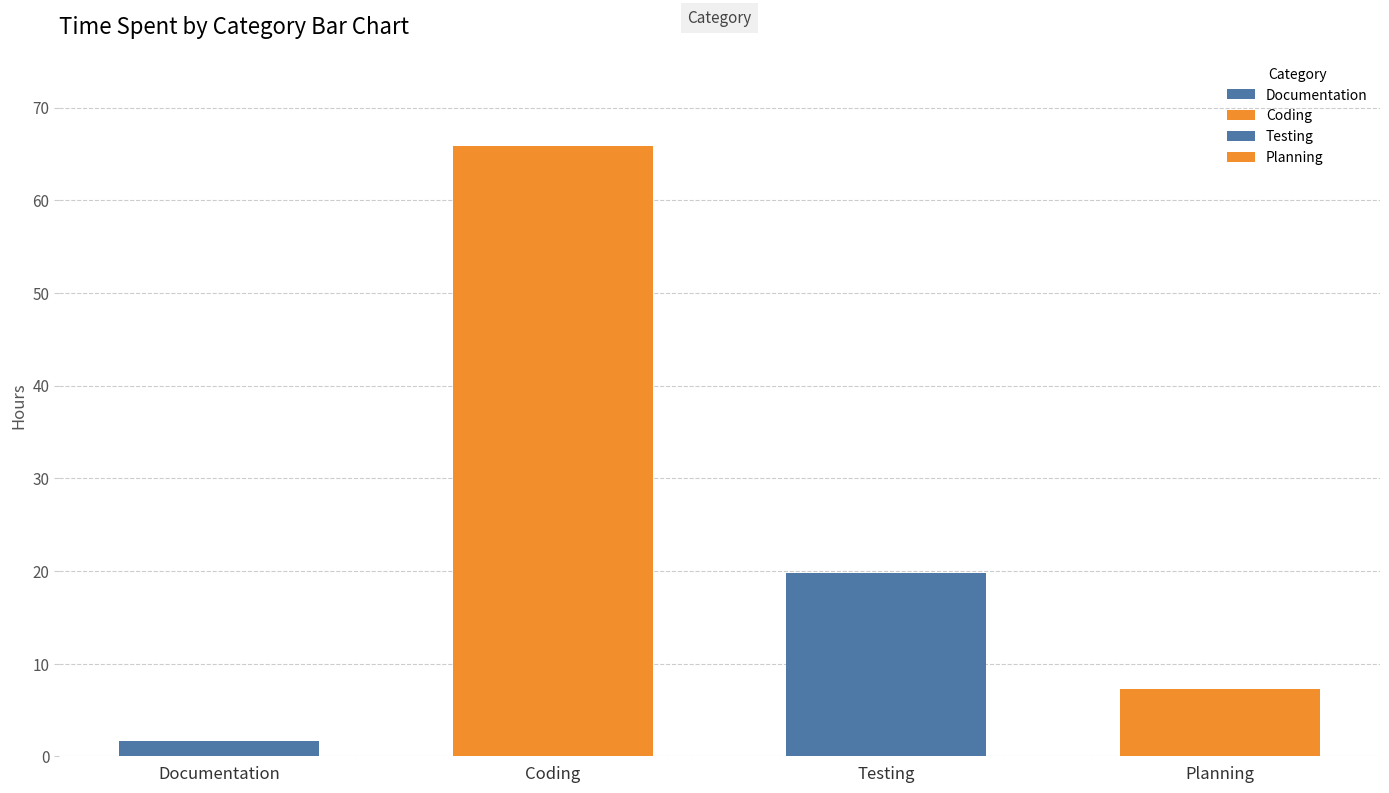

How many bars are there in total?

4